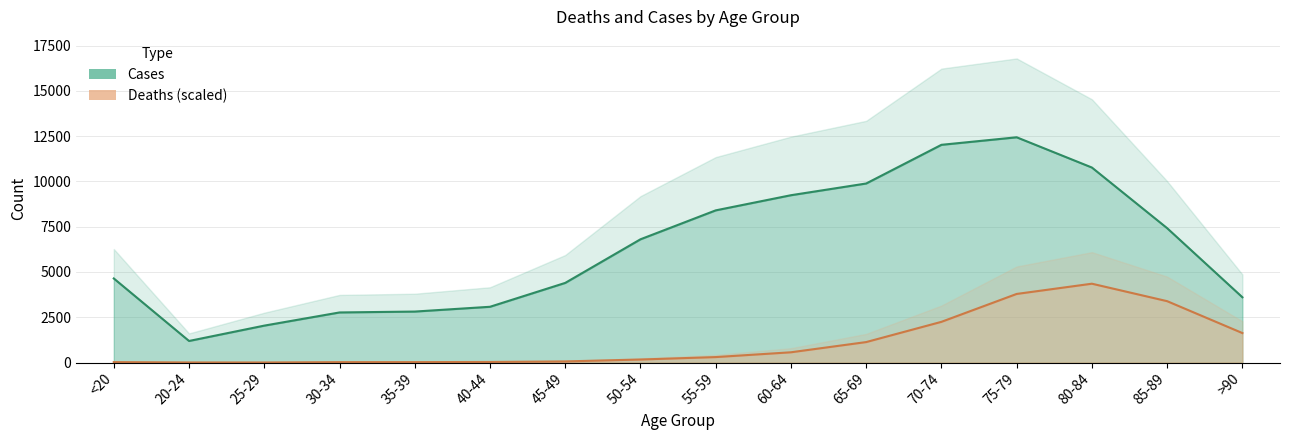

What is the spread (max minus min) of values at 80-84?

6412.1